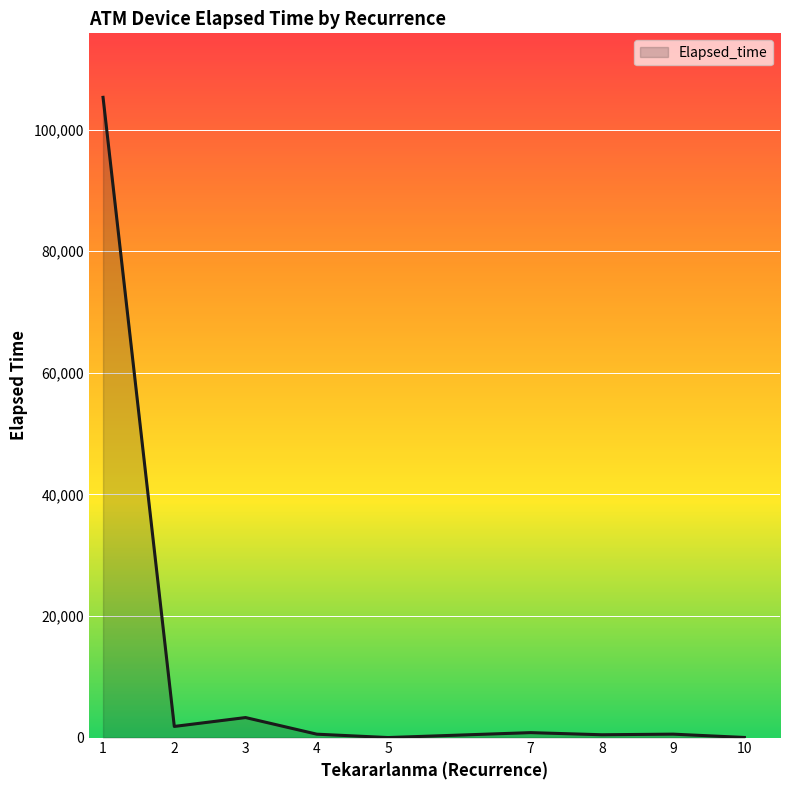

What is the sum of the values at 1 and 5?

105316